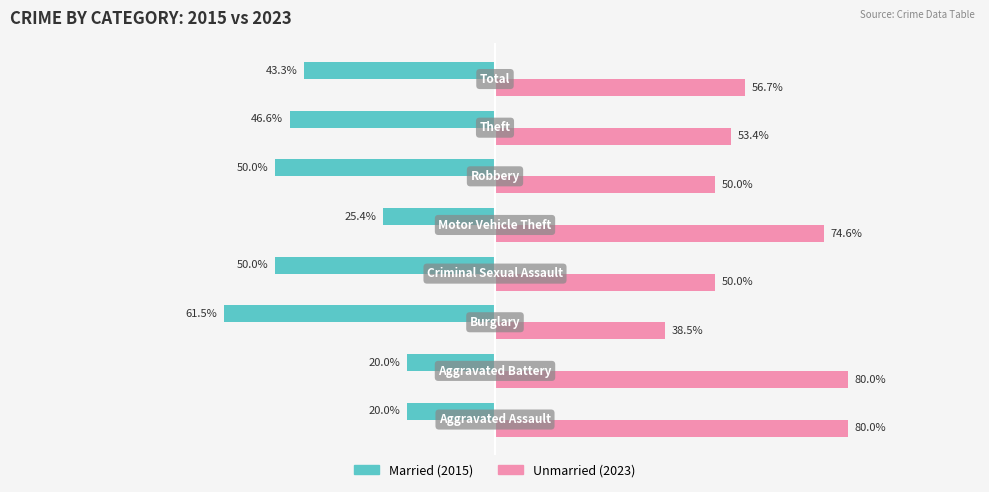

Reading left to right, extract all data points from this chart.

Married: -20.0	-20.0	-61.5	-50.0	-25.4	-50.0	-46.6	-43.3
Unmarried: 80.0	80.0	38.5	50.0	74.6	50.0	53.4	56.7